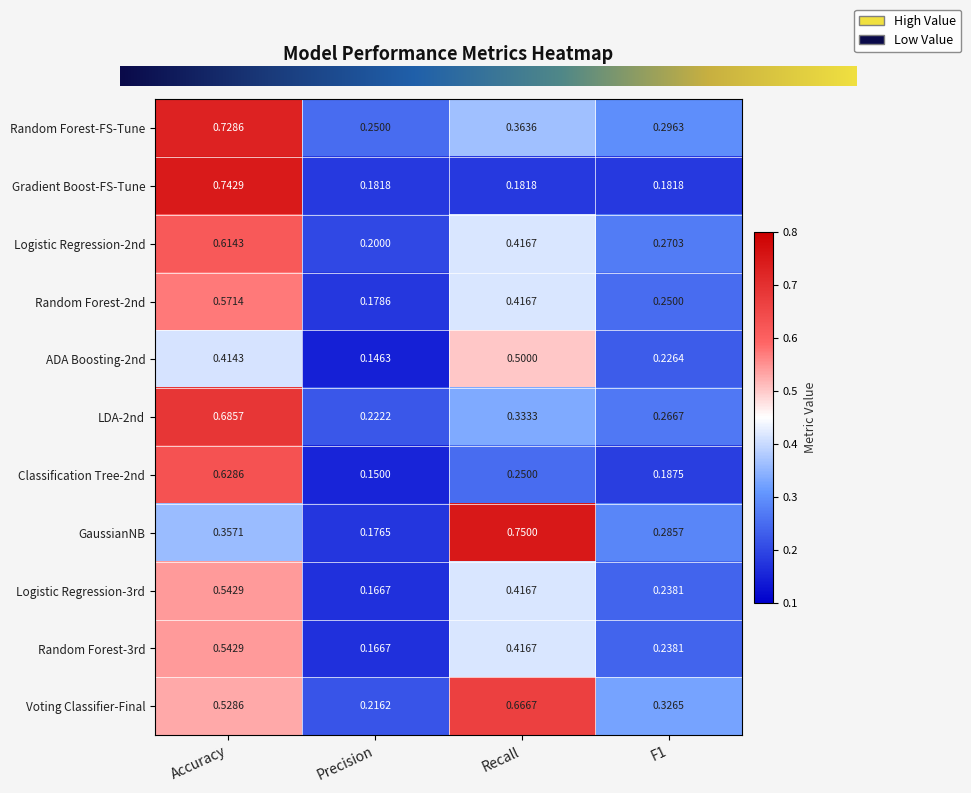

Which series changed the most between Accuracy and Recall?

Gradient Boost-FS-Tune